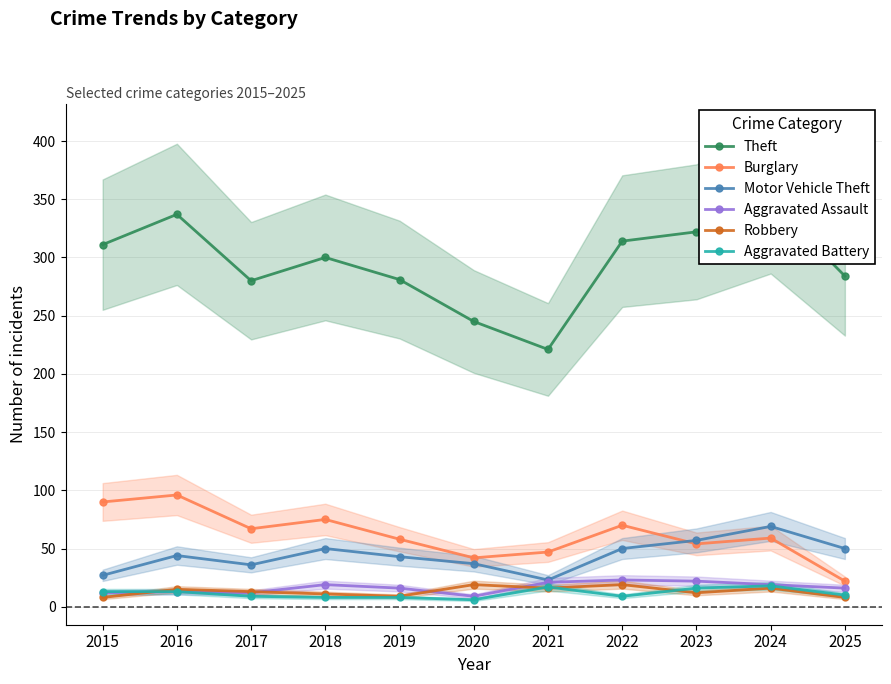

How many data points in Aggravated Battery are less than 10?

5